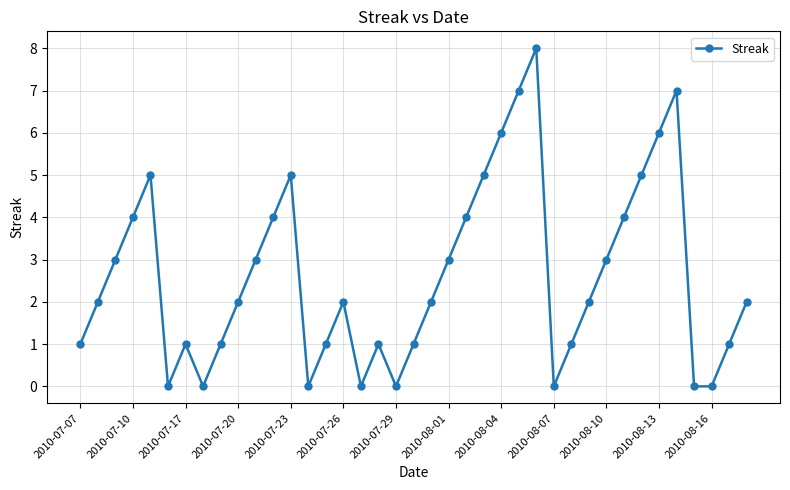

How many interior local peaks (higher than both neighbors) does the data have?

7